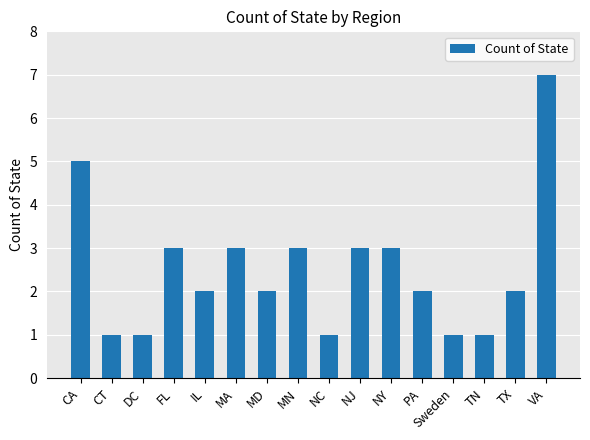

What is the label of the 5th bar from the left?

IL